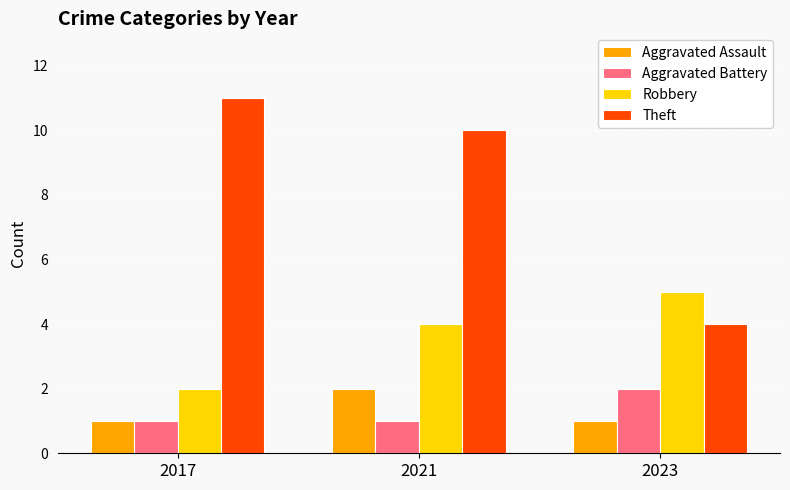

Reading left to right, list all the values displayed in this chart.

Aggravated Assault: 2017=1	2021=2	2023=1
Aggravated Battery: 2017=1	2021=1	2023=2
Robbery: 2017=2	2021=4	2023=5
Theft: 2017=11	2021=10	2023=4